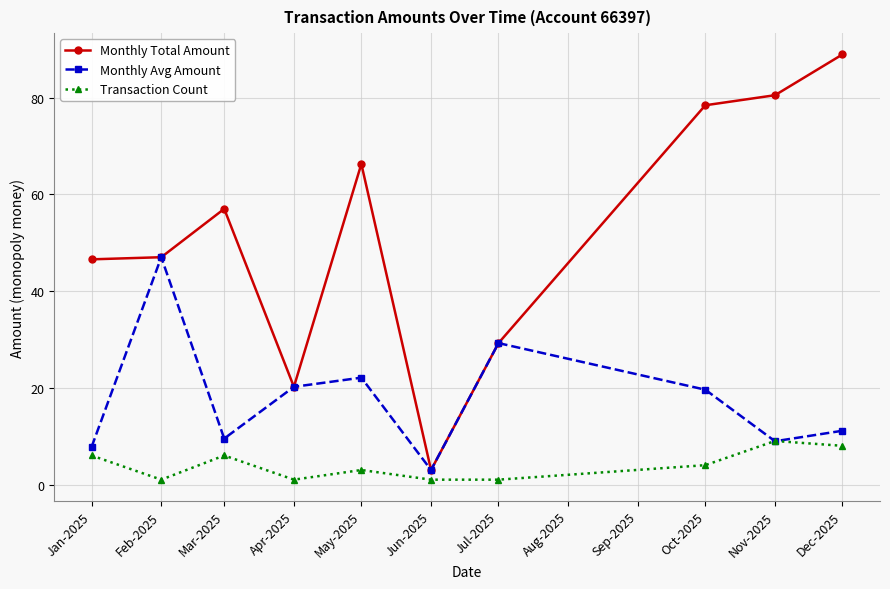

Which series has the widest spread of values?

Monthly Total Amount